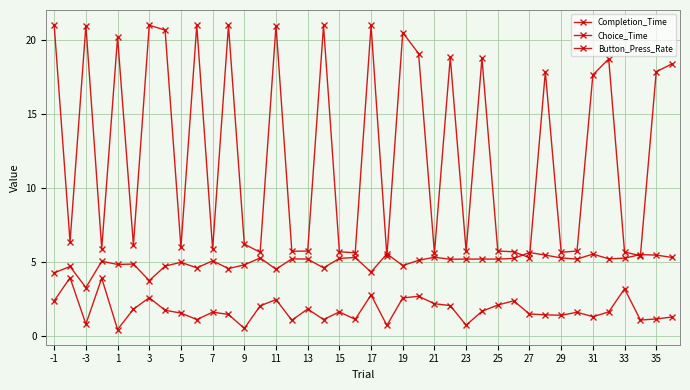

What is the value of the Completion_Time point at the 9th from the left?

6.0